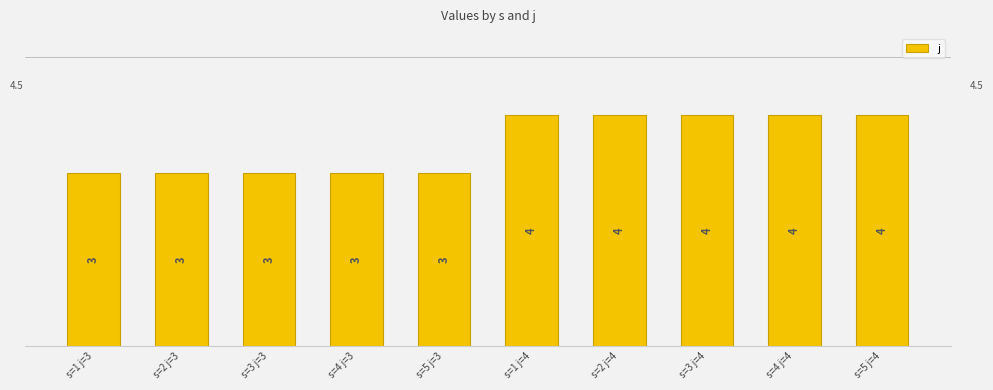

What is the smallest value displayed?

3